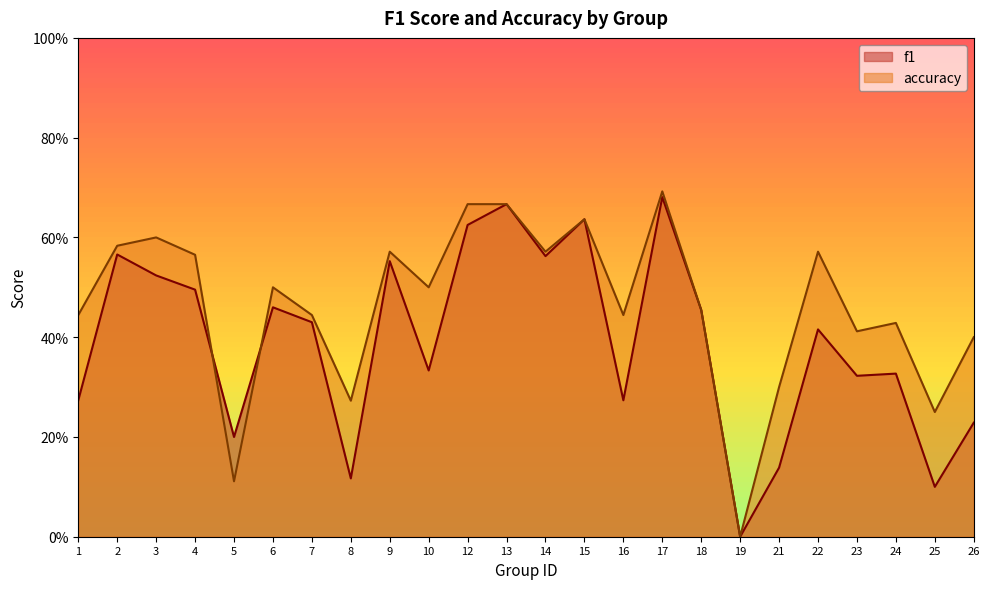

The value of f1 at 17 is 0.7. True or false?

True